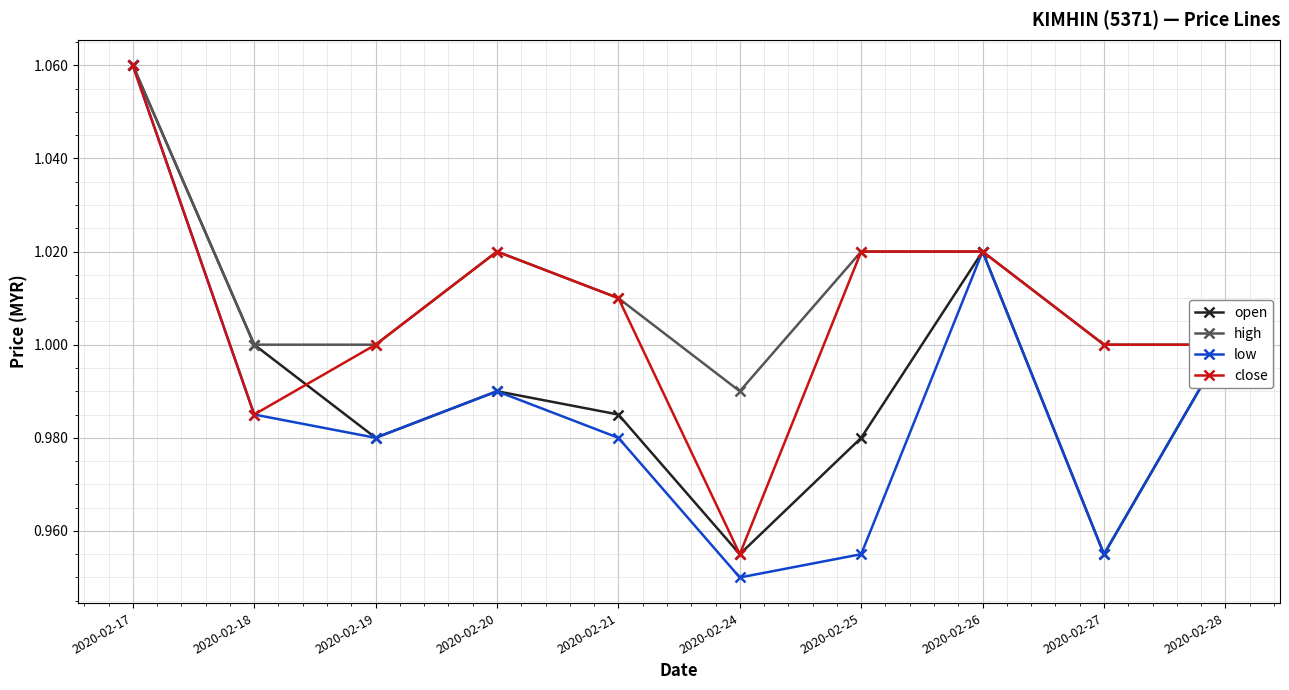

List the series in order of their overall mean, lowest first.

low, open, close, high